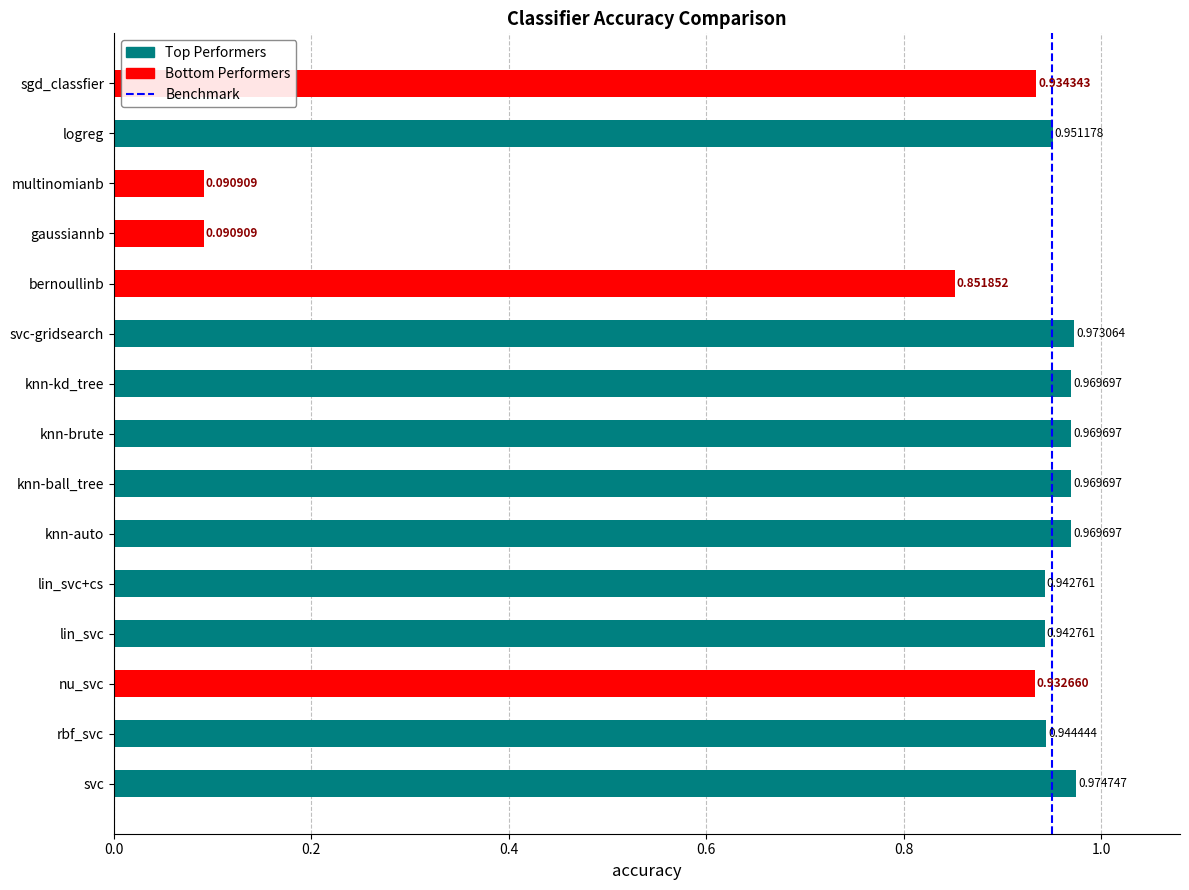

At which category does the chart reach its peak across all series?

svc